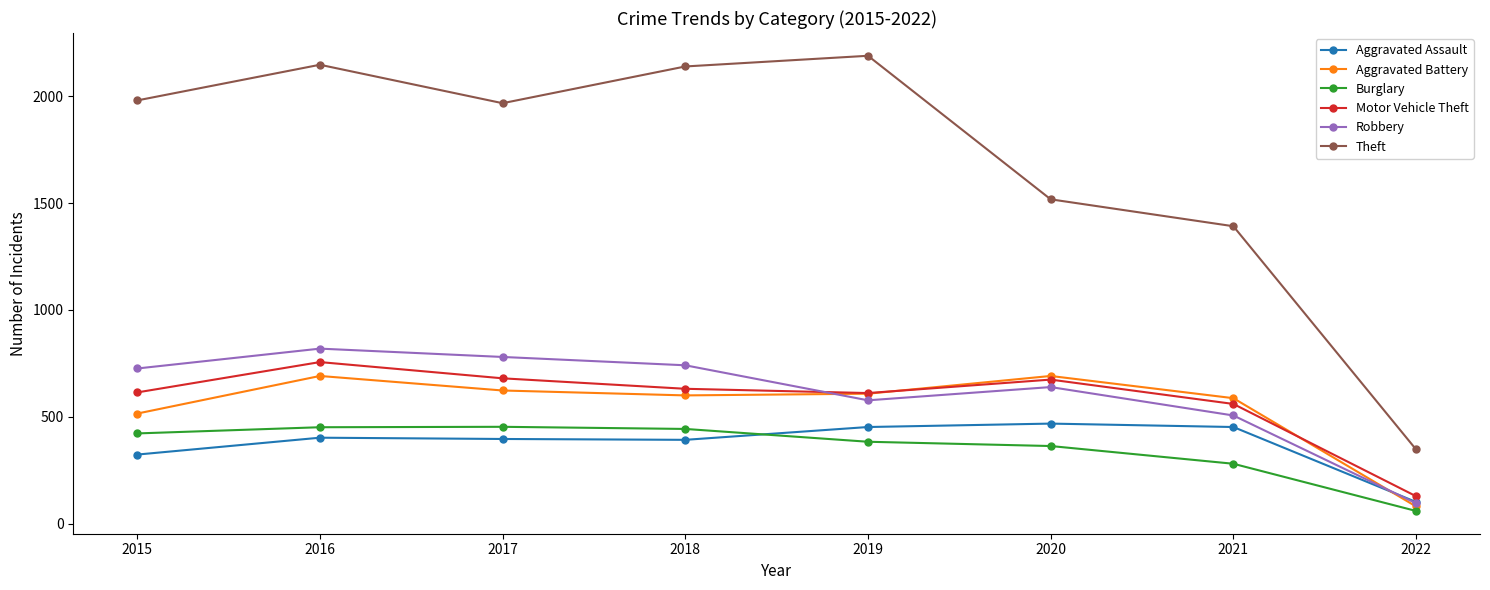

In Burglary, how many points are higher than both neighbors (excluding endpoints)?

1